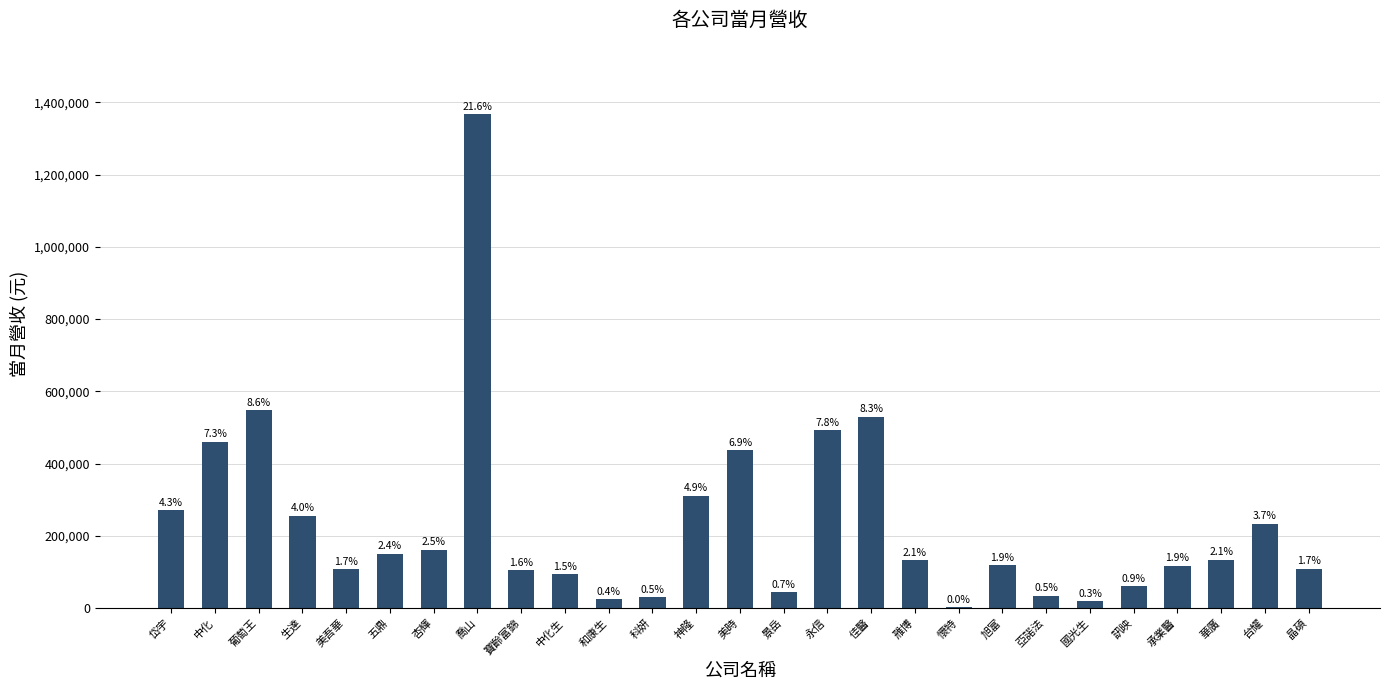

Is it true that the value at 雃博 is 54514?

False